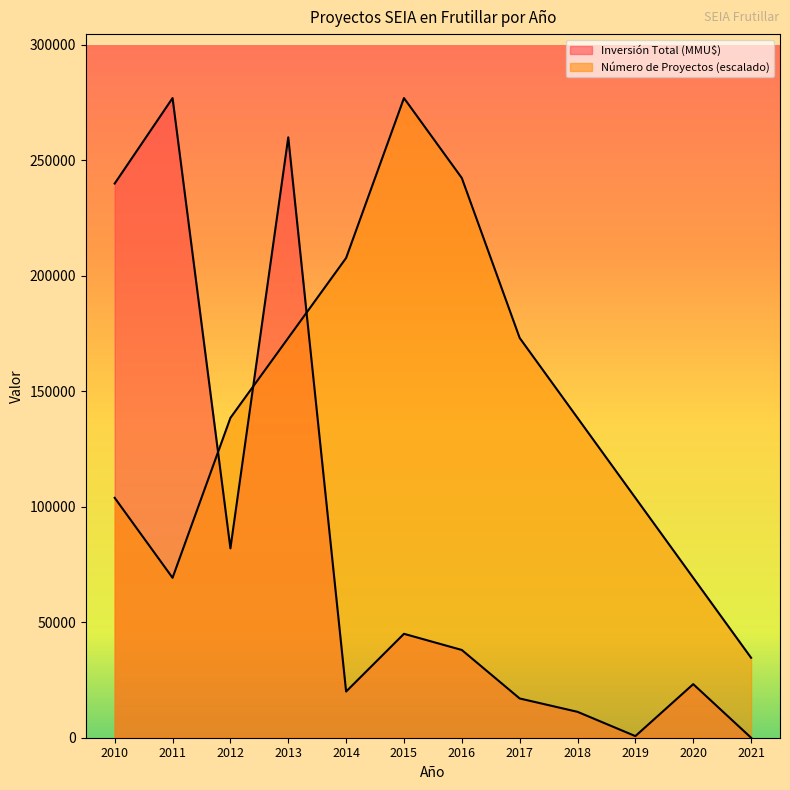

Which category has the highest value in the Inversión Total (MMU$) series?

2011